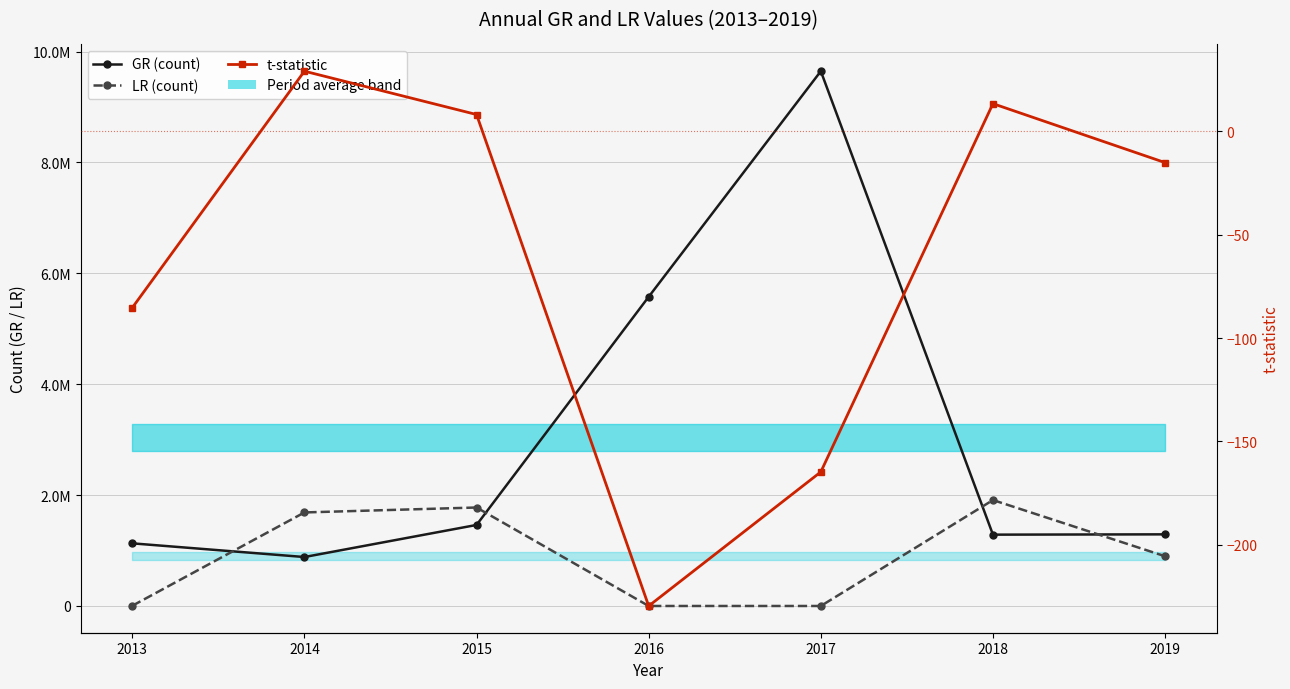

How many values in the GR (count) series exceed 1292017?

3